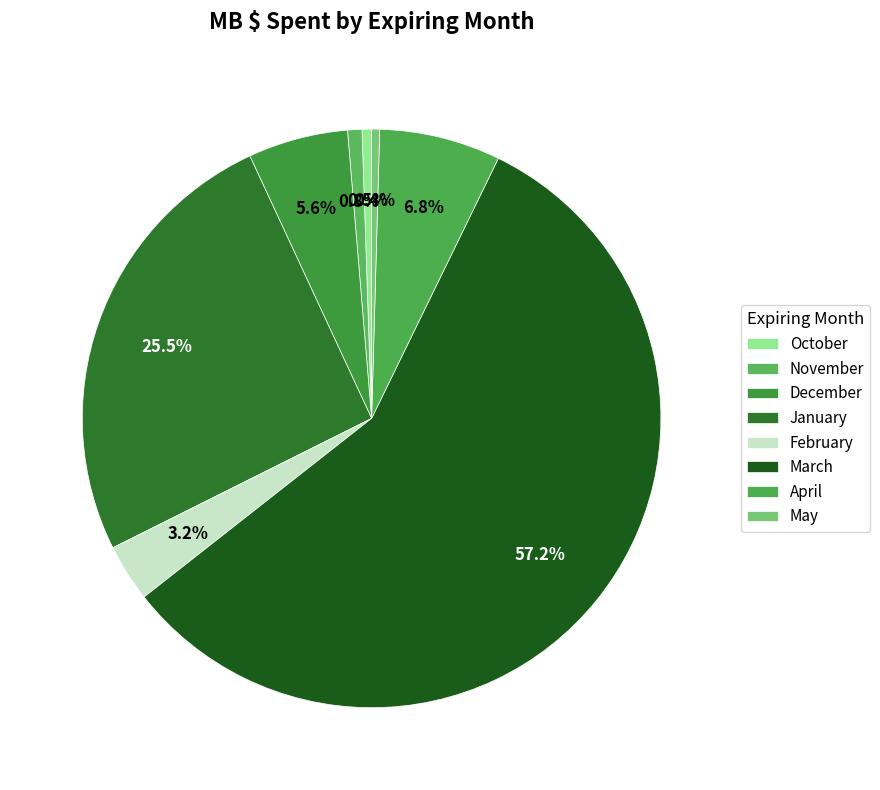

Is the sum of April and December greater than half?

No